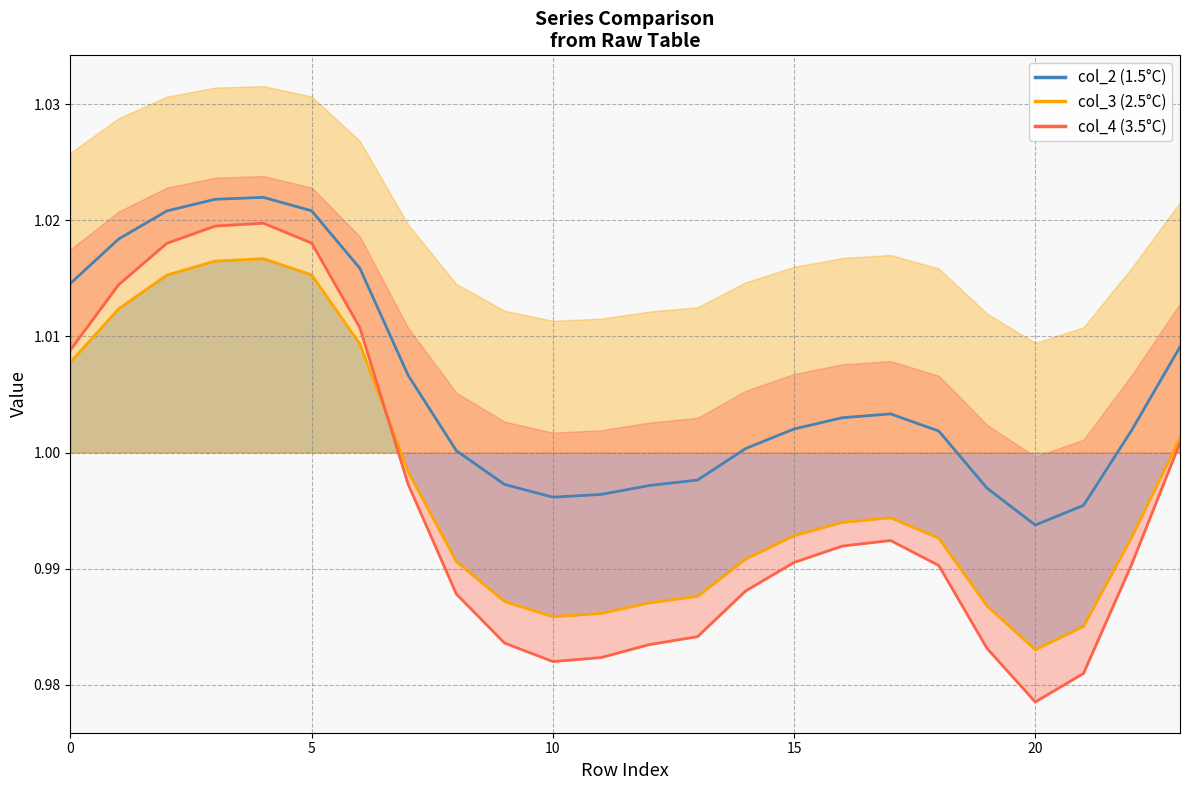

What is the value of the col_2 (1.5°C) point at the 20th from the left?

1.0